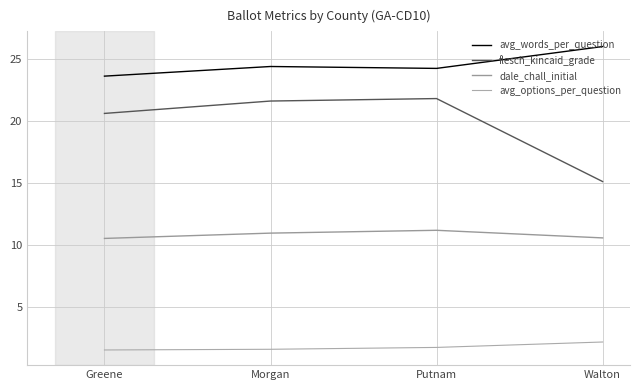

At which label does flesch_kincaid_grade reach its minimum?

Walton